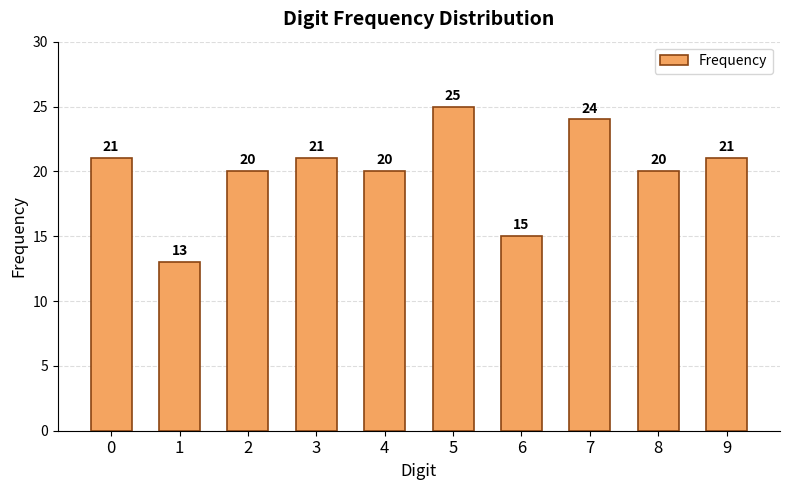

Which category has the lowest value across all series?

1